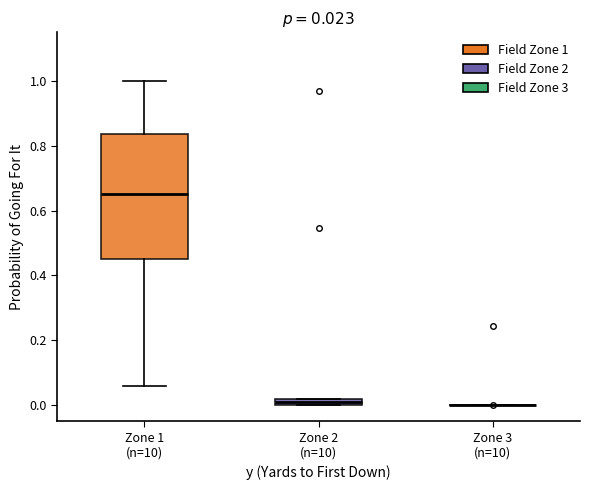

Which box is the tallest, from its lower edge to its upper edge?

Zone 1 (n=10)